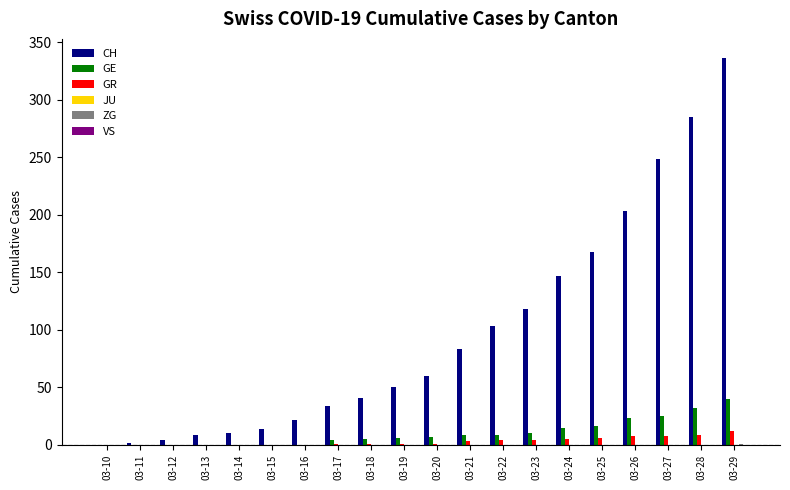

Which series has the largest total across all categories?

CH